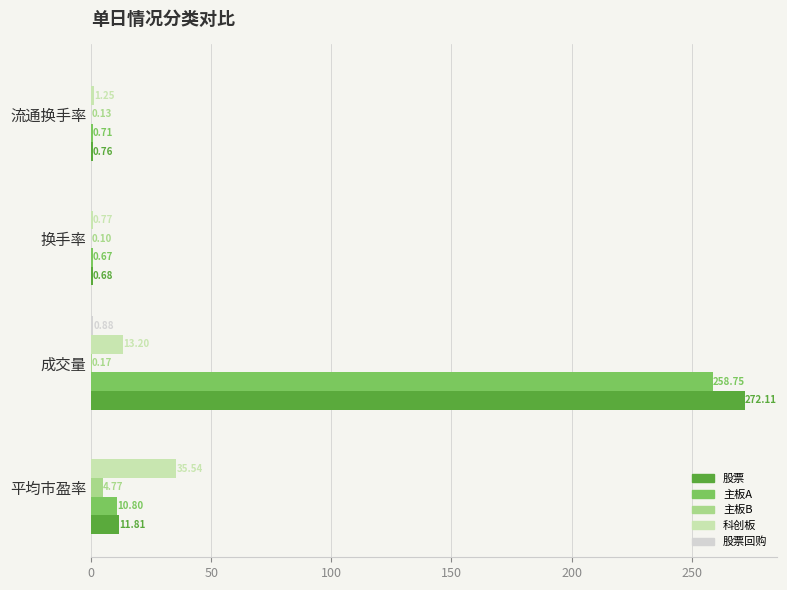

Is the value of 主板B at 流通换手率 greater than the value of 科创板 at 换手率?

No